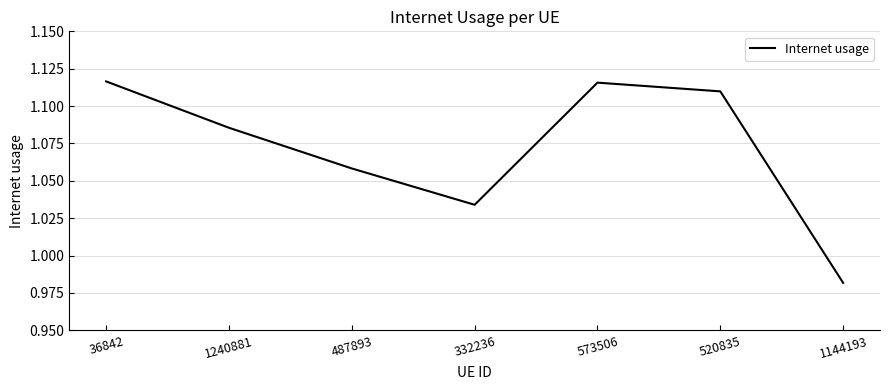

What position from the left is 1144193?

7